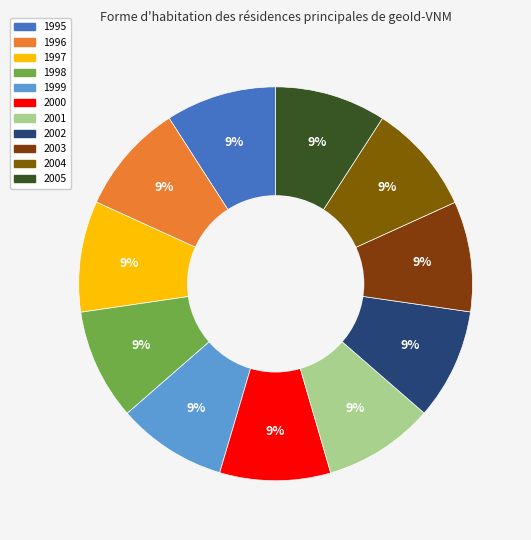

True or false: 2004 accounts for 21% of the total.

False